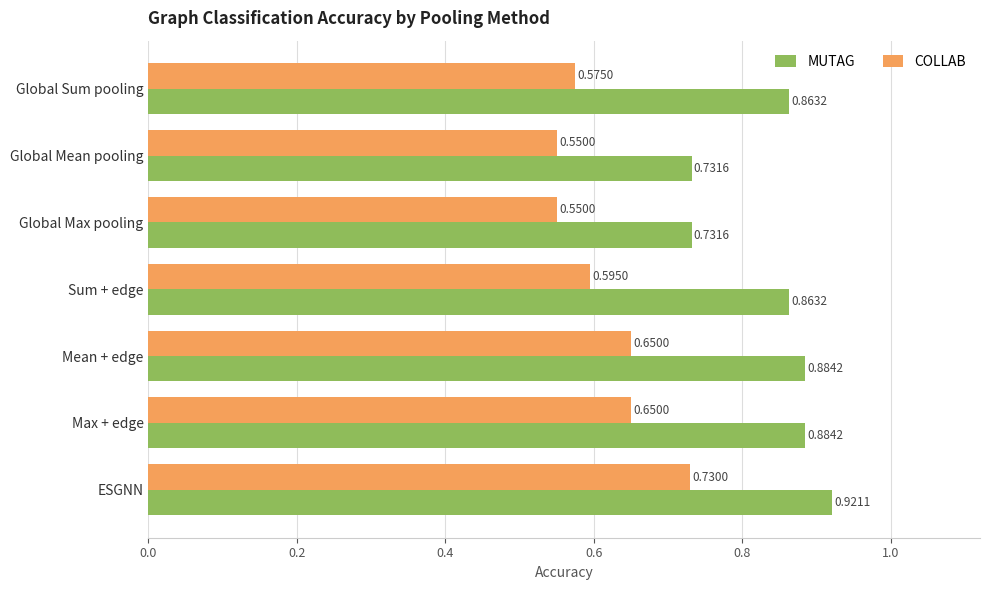

What is the sum of the MUTAG values at Global Sum pooling and Sum + edge?

1.7